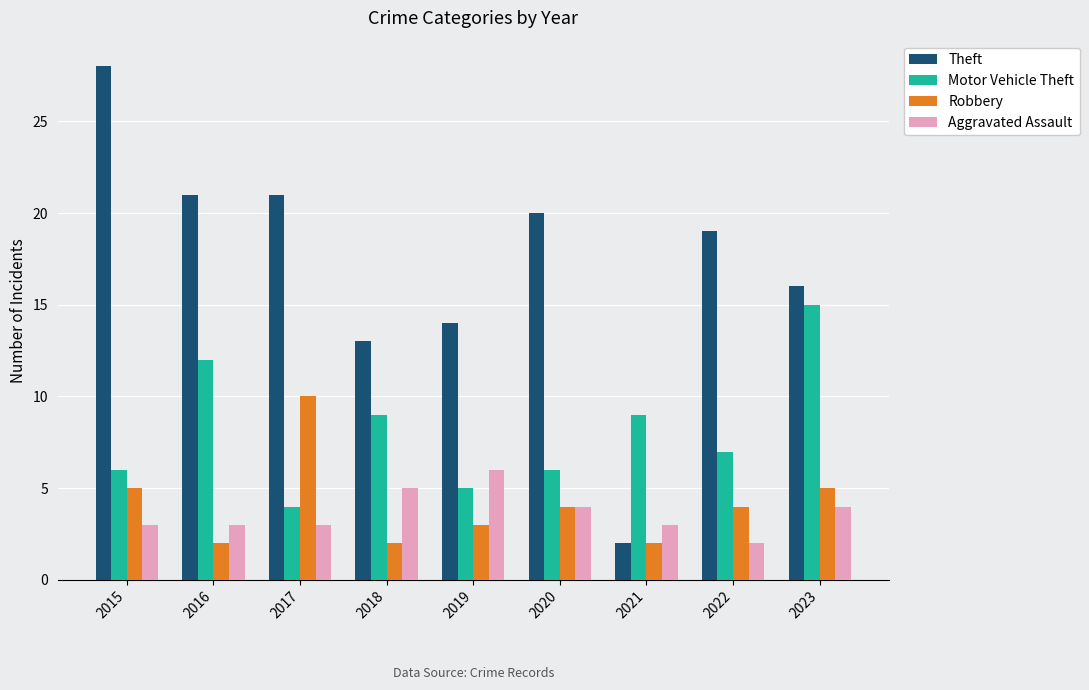

Where does the Robbery series first go above 4?

2015